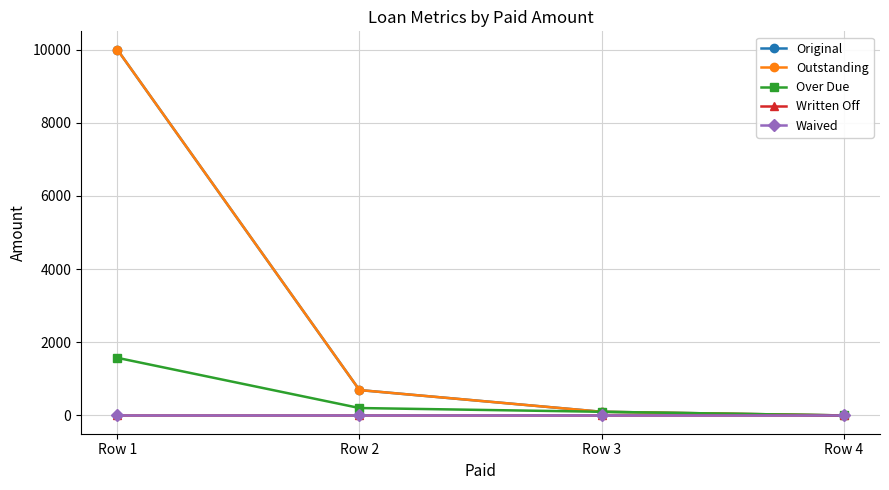

What is the spread (max minus min) of values at Row 2?

693.6